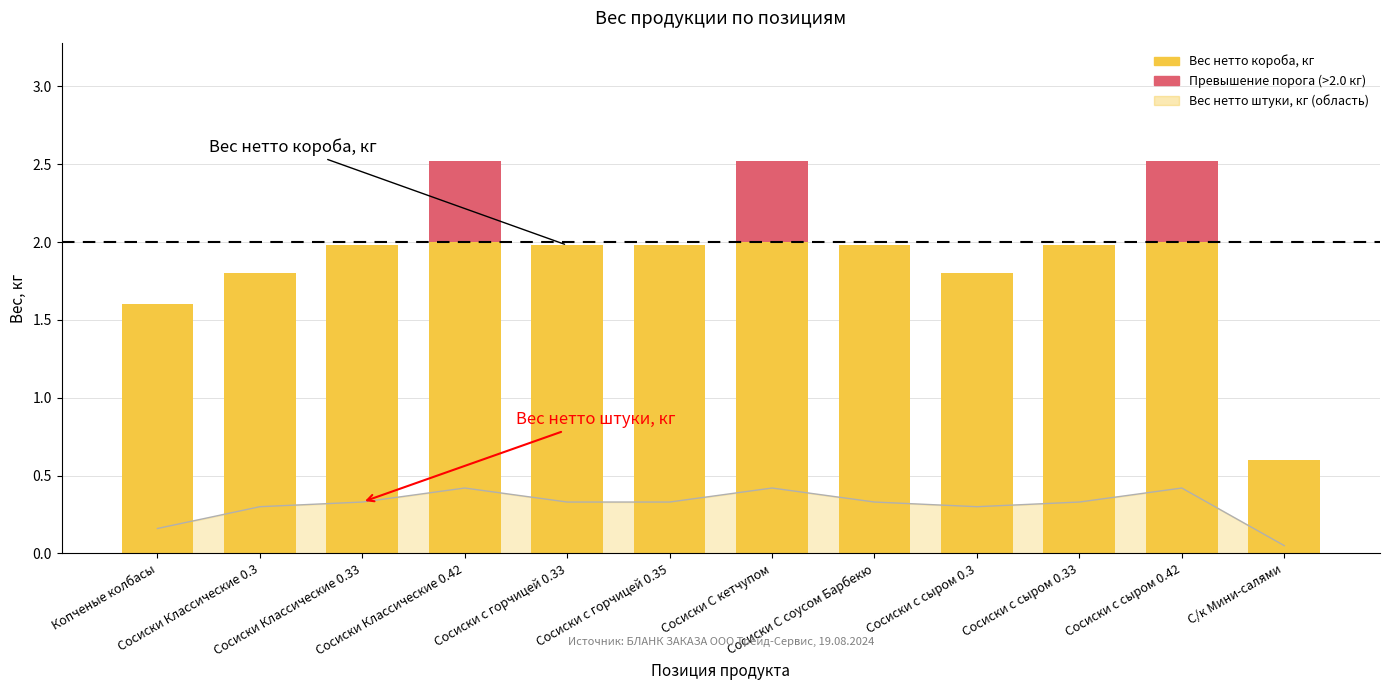

At which label is the value closest to 0?

С/к Мини-салями